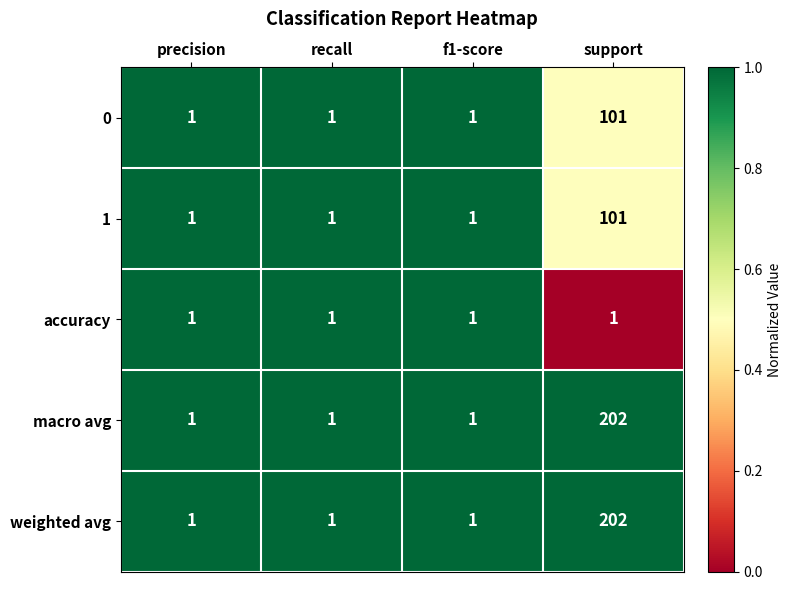

What is the sum of all accuracy values?

4